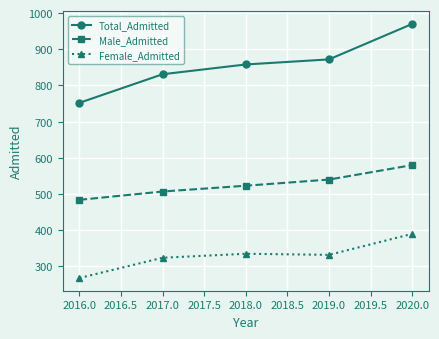

At which category is the sum across all series the highest?

2020.0